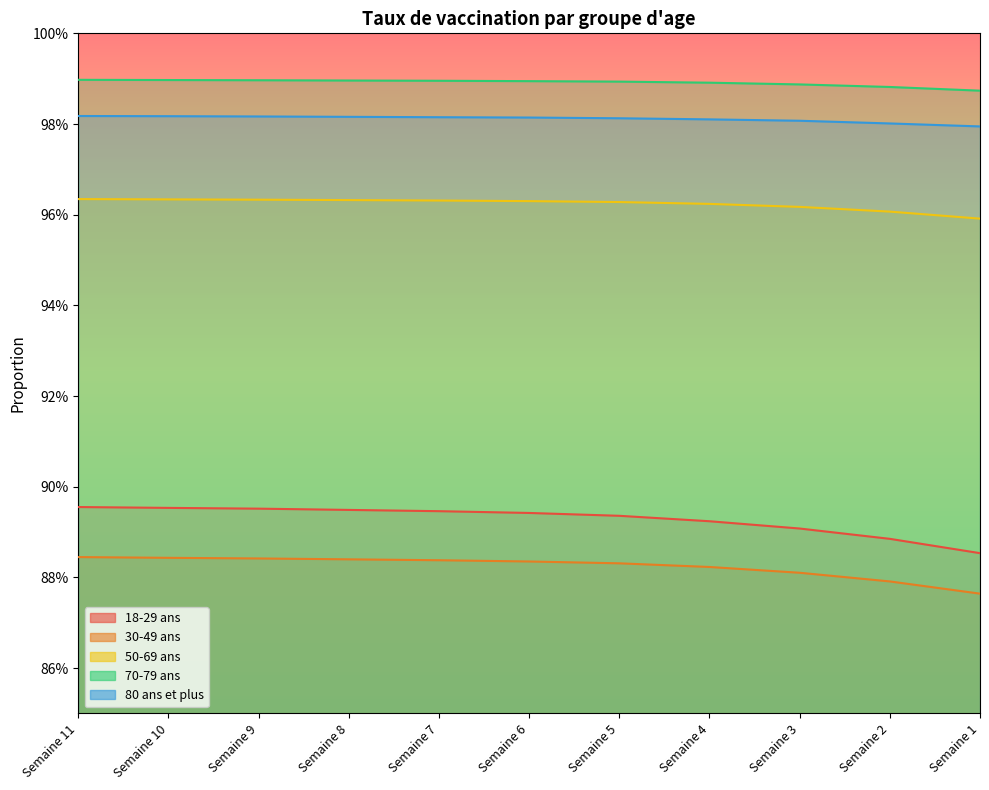

True or false: 50-69 ans and 80 ans et plus intersect in this chart.

False